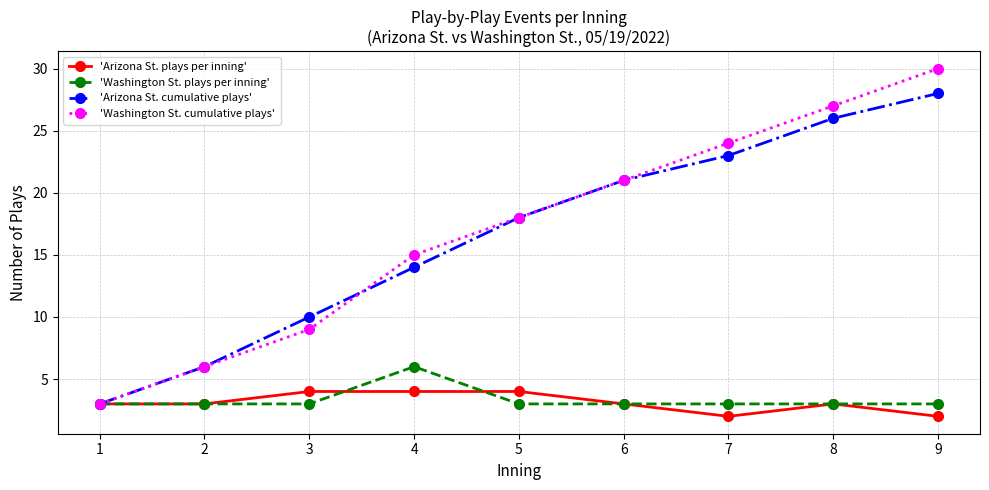

Which series has the largest range (max minus min)?

'Washington St. cumulative plays'